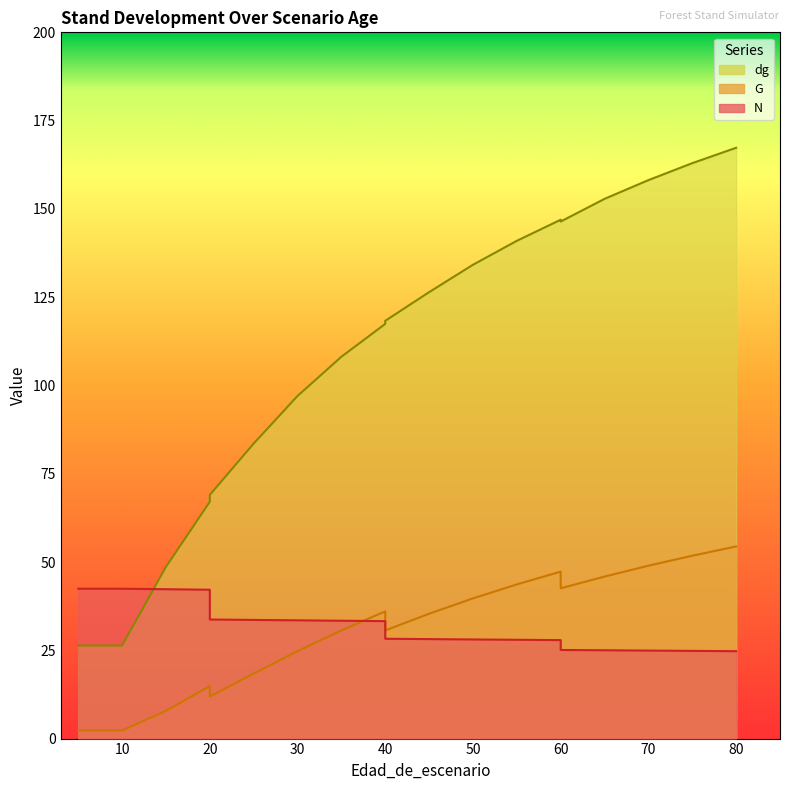

At which category does the chart reach its peak across all series?

80